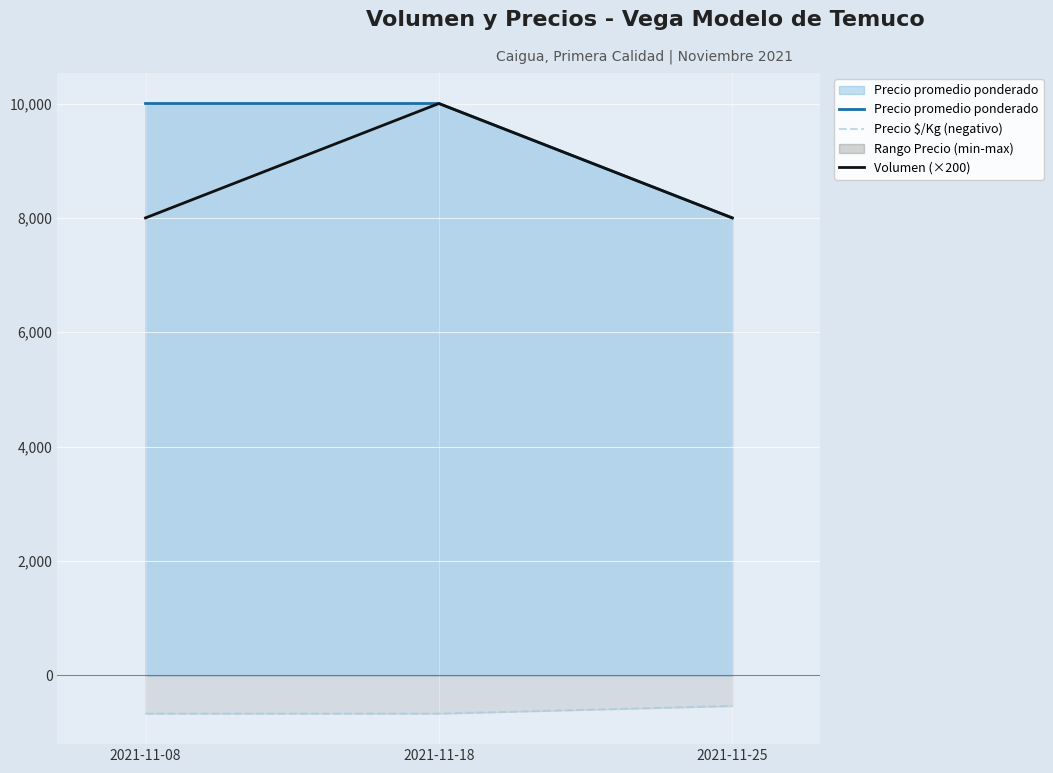

What is the difference between the Volumen (×200) values at 2021-11-08 and 2021-11-18?

2000